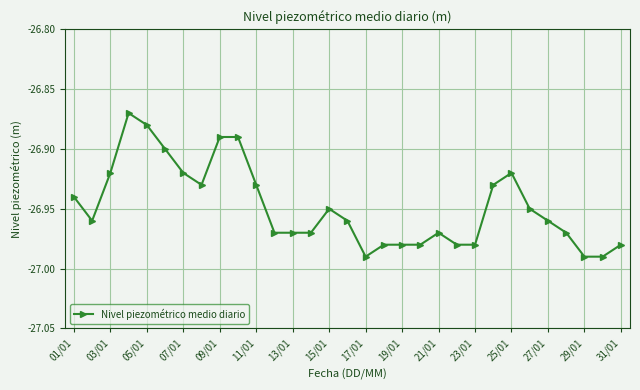

True or false: there are more than 0 points higher than both neighbors.

True